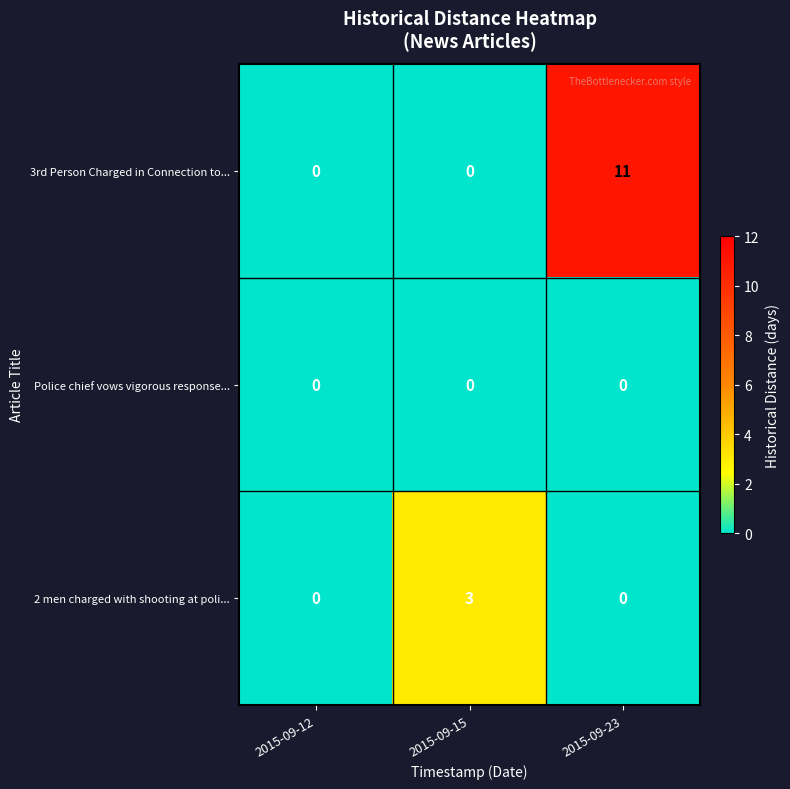

Which series changed the most between 2015-09-12 and 2015-09-15?

2 men charged with shooting at poli...